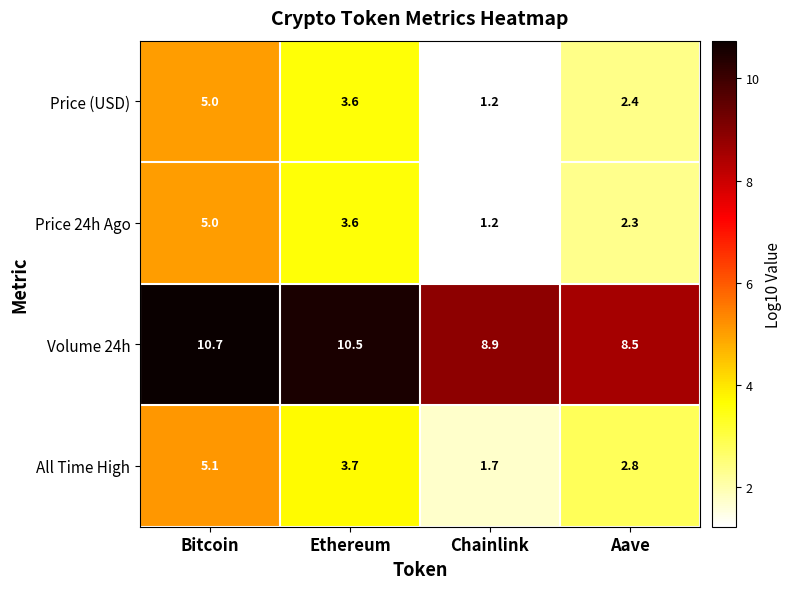

Between Ethereum and Aave, which series saw the biggest shift?

Volume 24h